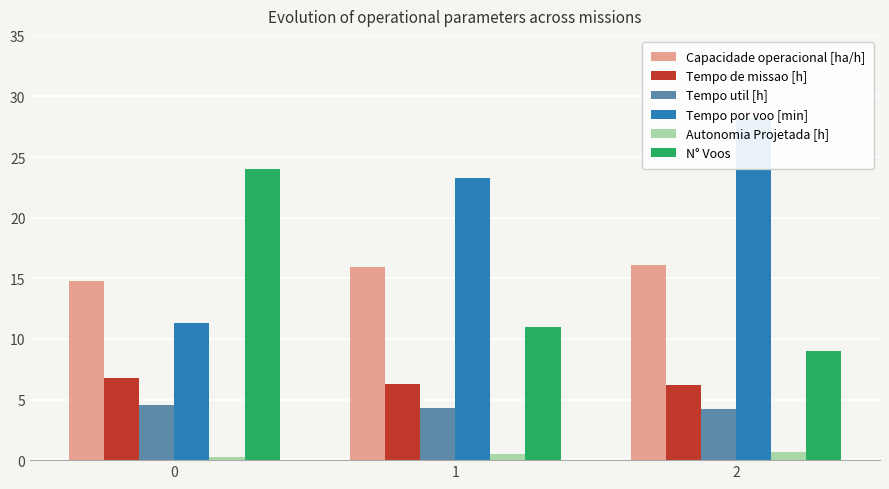

What is the value of the Tempo por voo [min] bar at the 1st from the left?

11.3